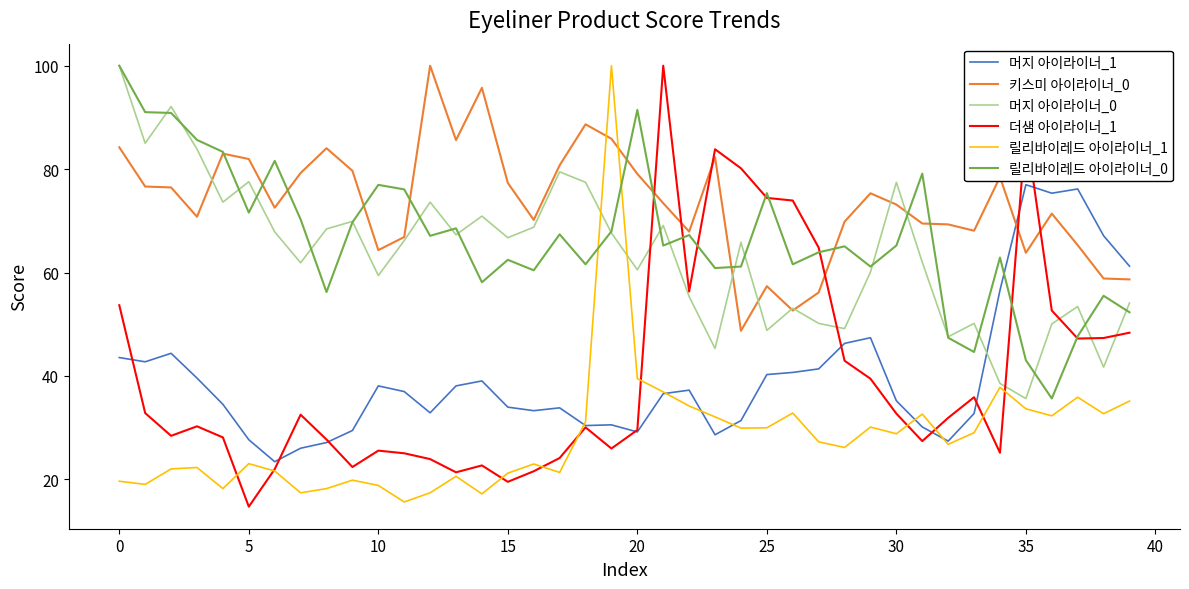

Which series has the largest total across all categories?

키스미 아이라이너_0